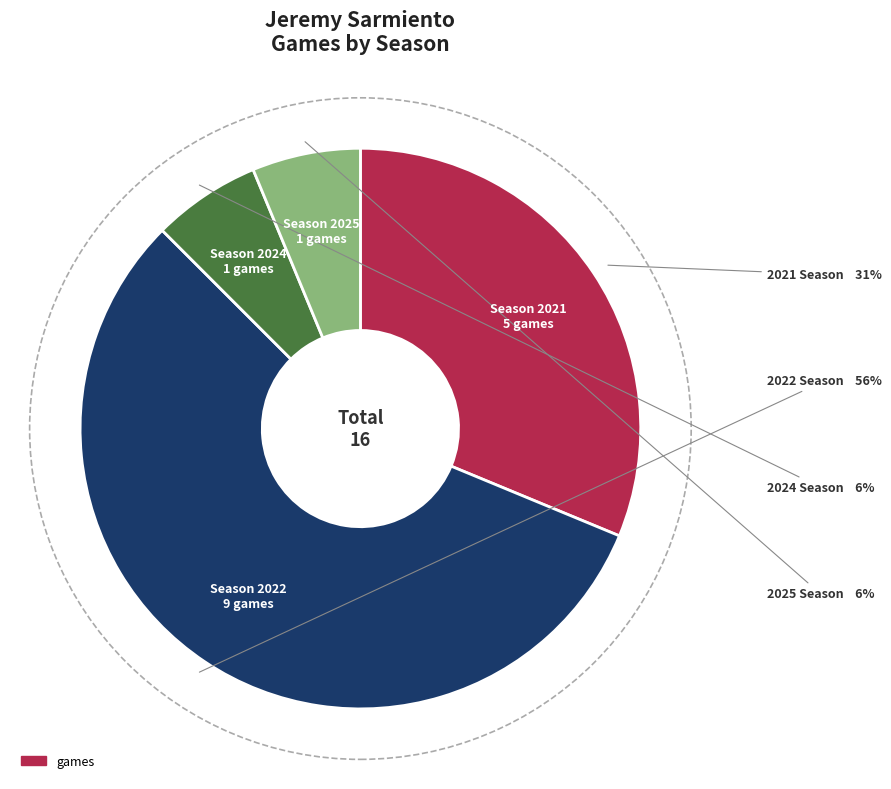

Is there a majority slice in this chart?

Yes